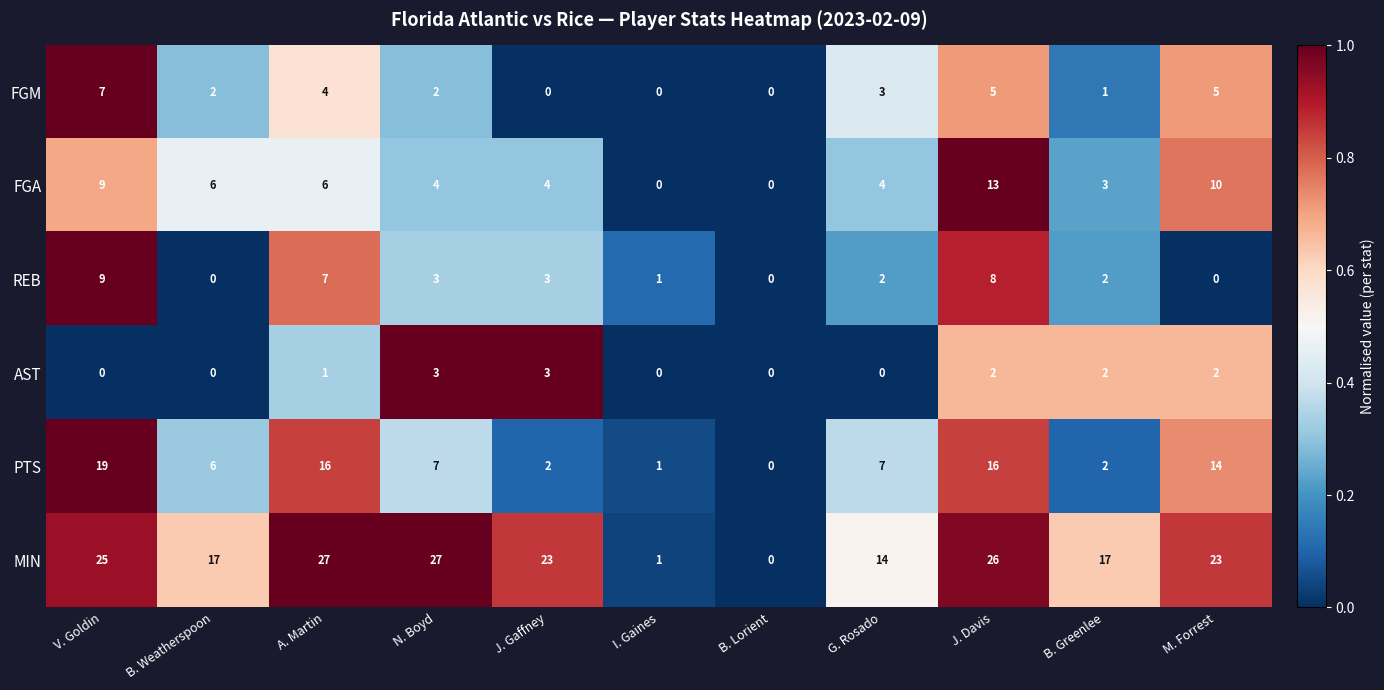

What is the average value of the PTS series?

8